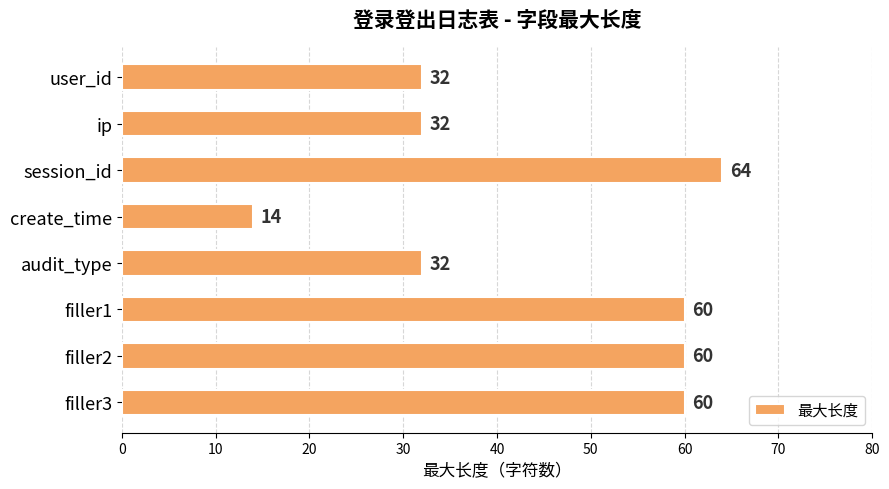

Reading bottom to top, extract all data points from this chart.

60	60	60	32	14	64	32	32